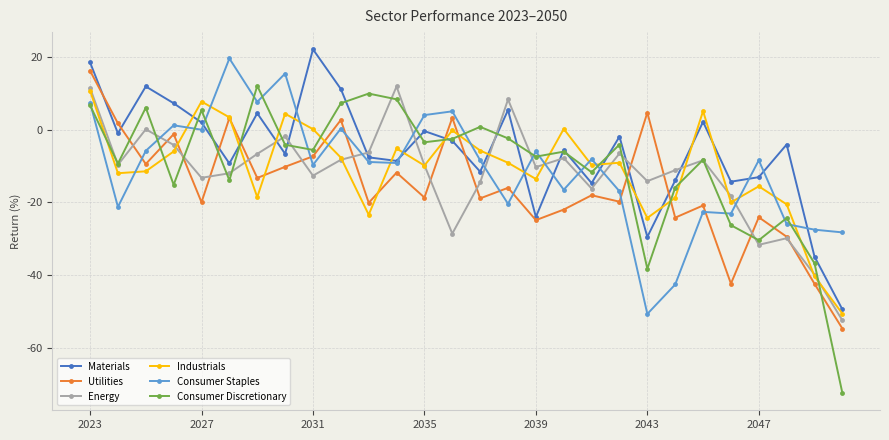

Which series ends up on top after the final intersection of Materials and Energy?

Materials